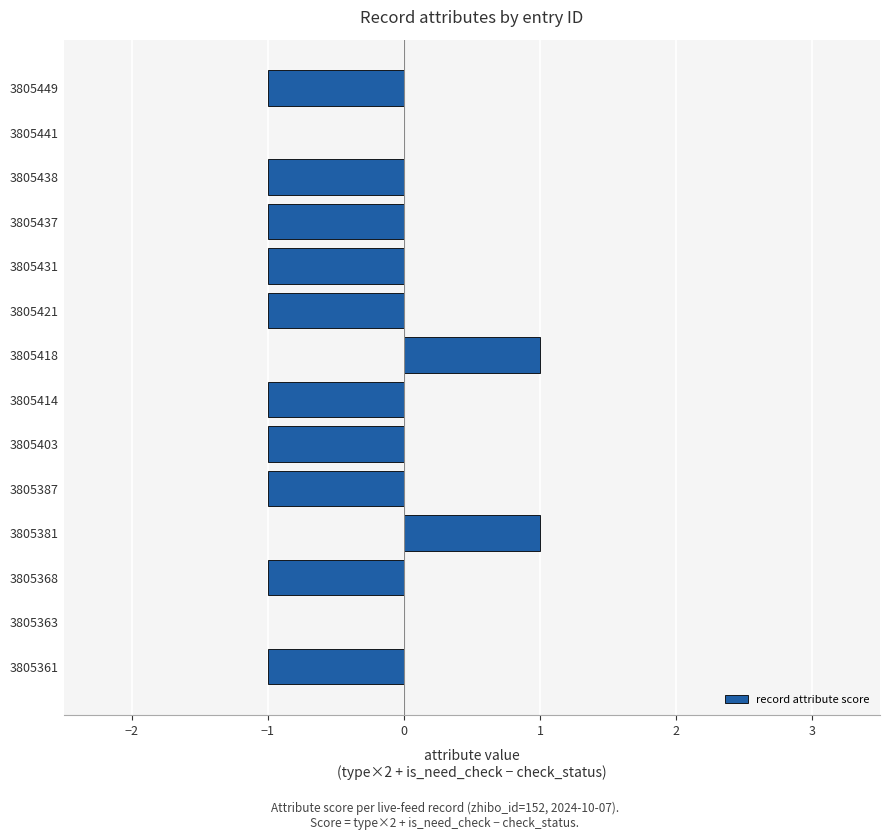

Reading bottom to top, transcribe all the data shown in this chart.

3805361=-1	3805363=0	3805368=-1	3805381=1	3805387=-1	3805403=-1	3805414=-1	3805418=1	3805421=-1	3805431=-1	3805437=-1	3805438=-1	3805441=0	3805449=-1